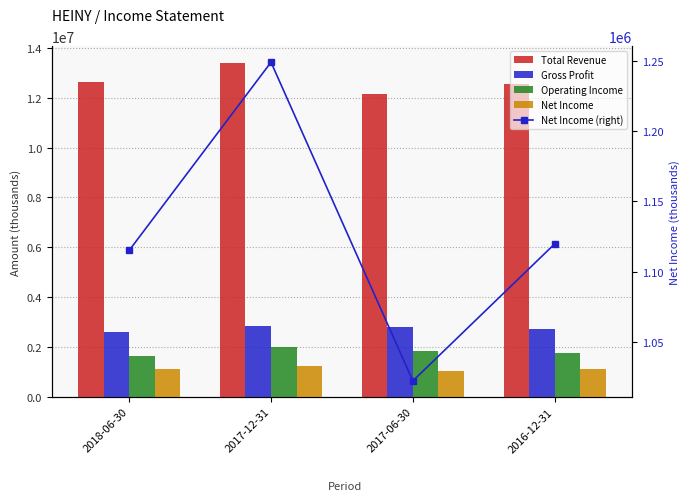

At which category is the sum across all series the highest?

2017-12-31